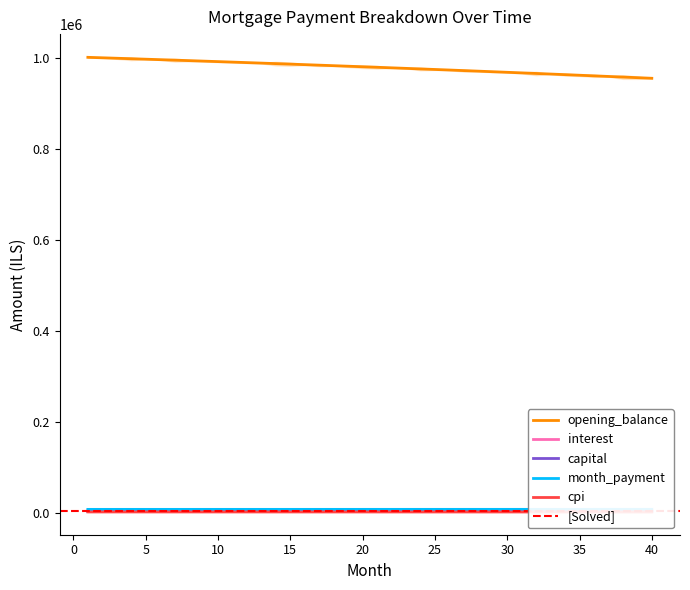

What is the difference between the second highest and second lowest values in the interest series?

200.4